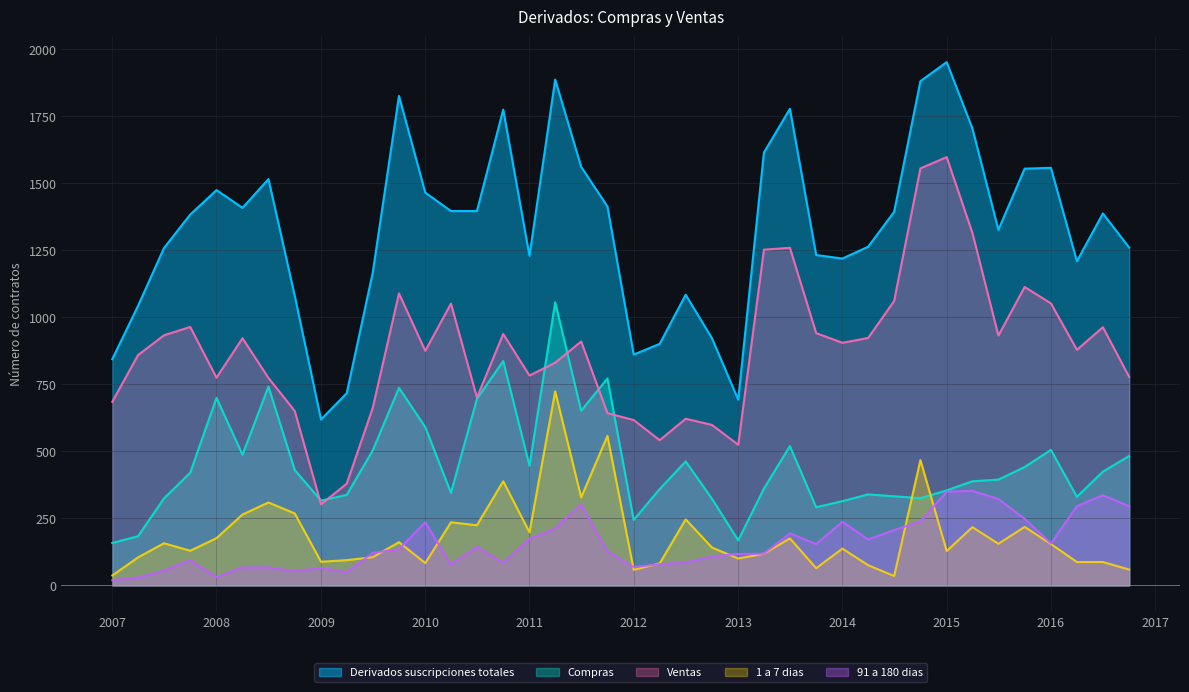

What are all the series names shown in the legend?

Derivados suscripciones totales, Compras, Ventas, 1 a 7 dias, 91 a 180 dias